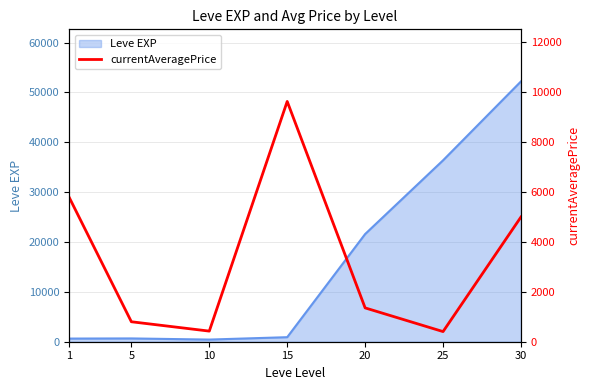

Reading left to right, list all the values displayed in this chart.

1=5799.0	5=800.3	10=425.4	15=9632.0	20=1356.0	25=406.5	30=5000.0